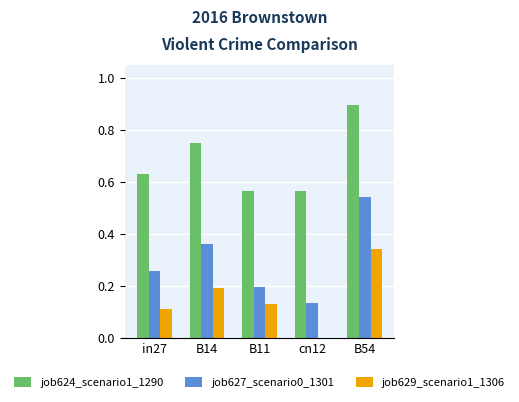

What is the sum of all job627_scenario0_1301 values?

1.5